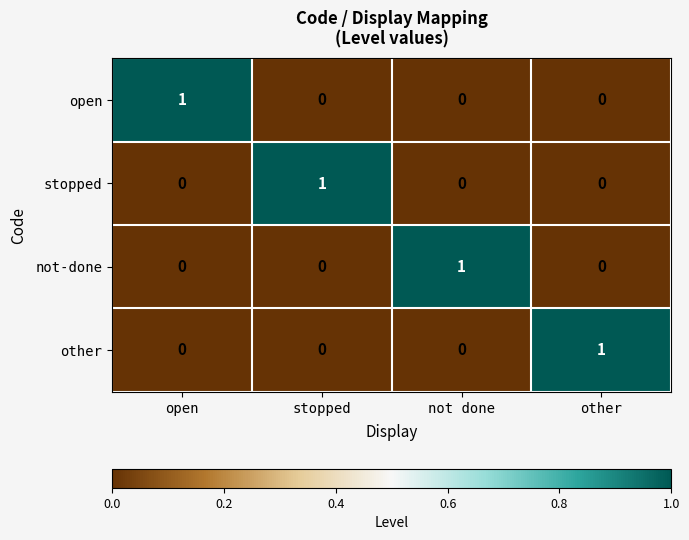

True or false: other has a value of 0 at other.

False